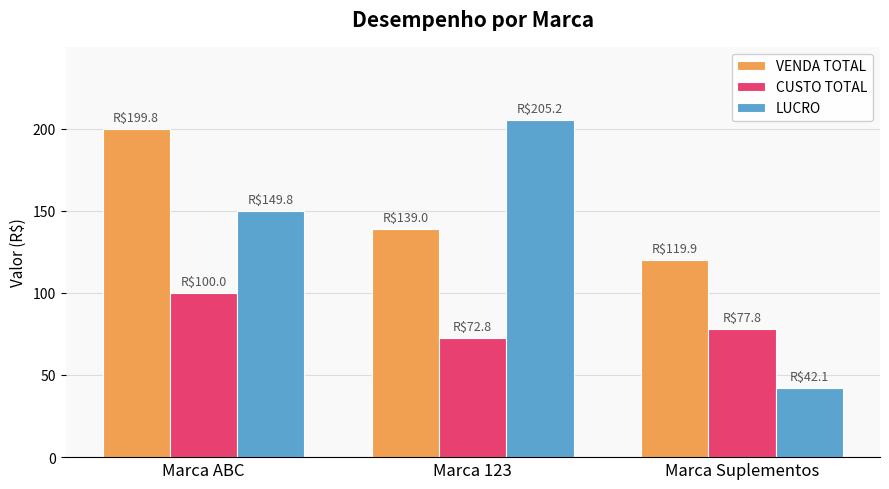

What position from the right is Marca Suplementos?

1